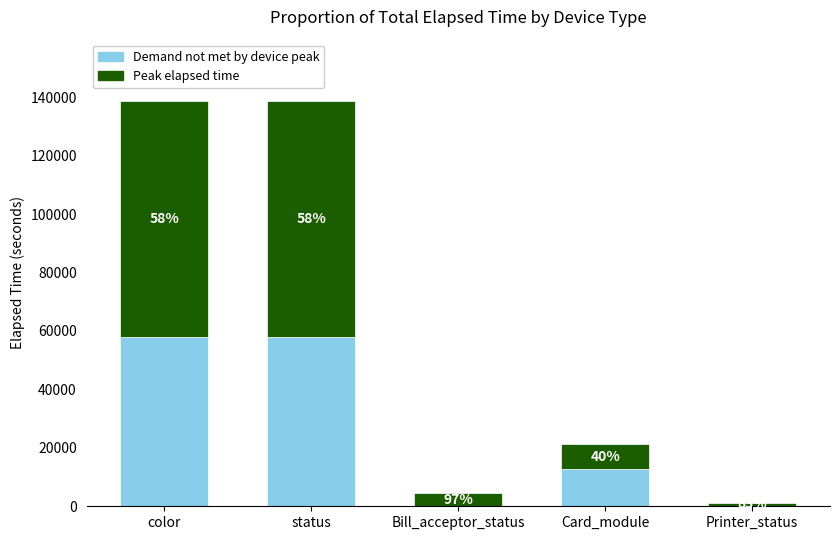

Are the bars grouped side by side (vs. stacked)?

No